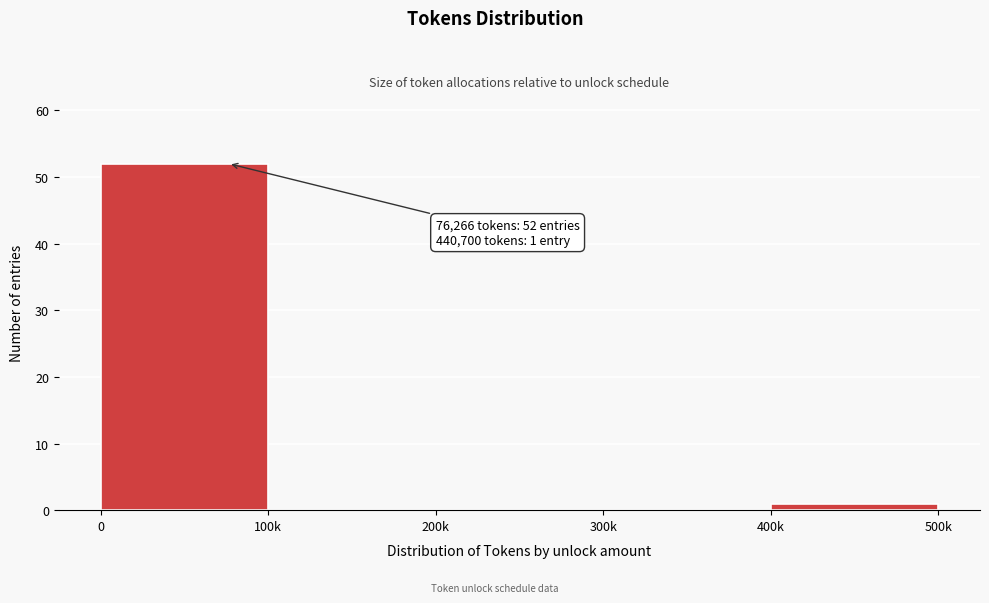

Reading right to left, extract all data points from this chart.

400k=1	300k=0	200k=0	100k=0	0=52